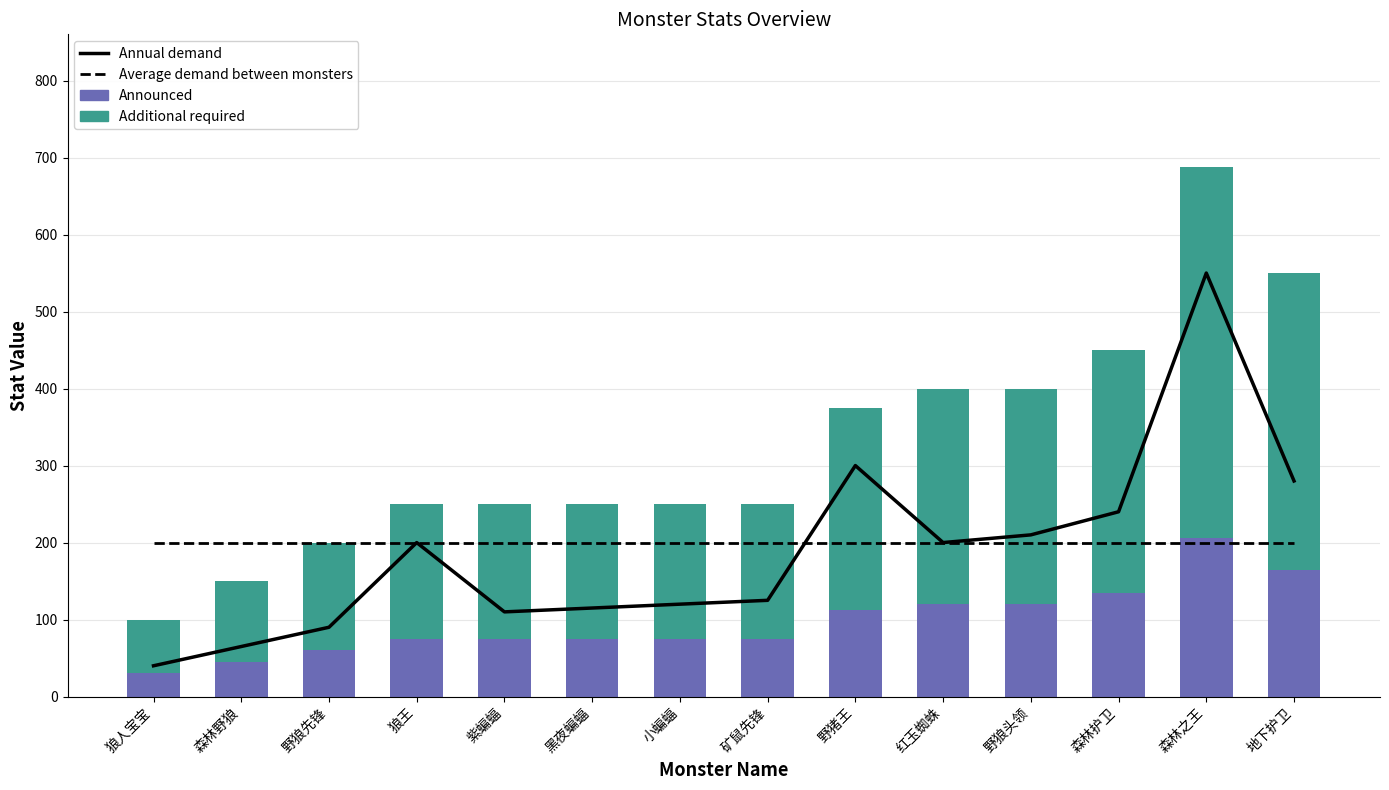

What is the sum of the Announced values at 森林护卫 and 野猪王?

248